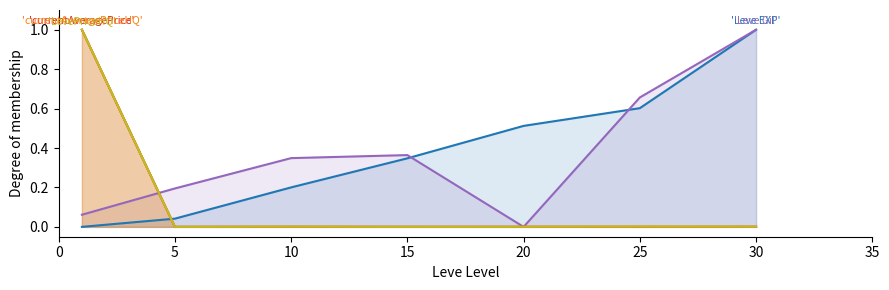

The currentAveragePrice series shows 0.0 at 30. True or false?

False